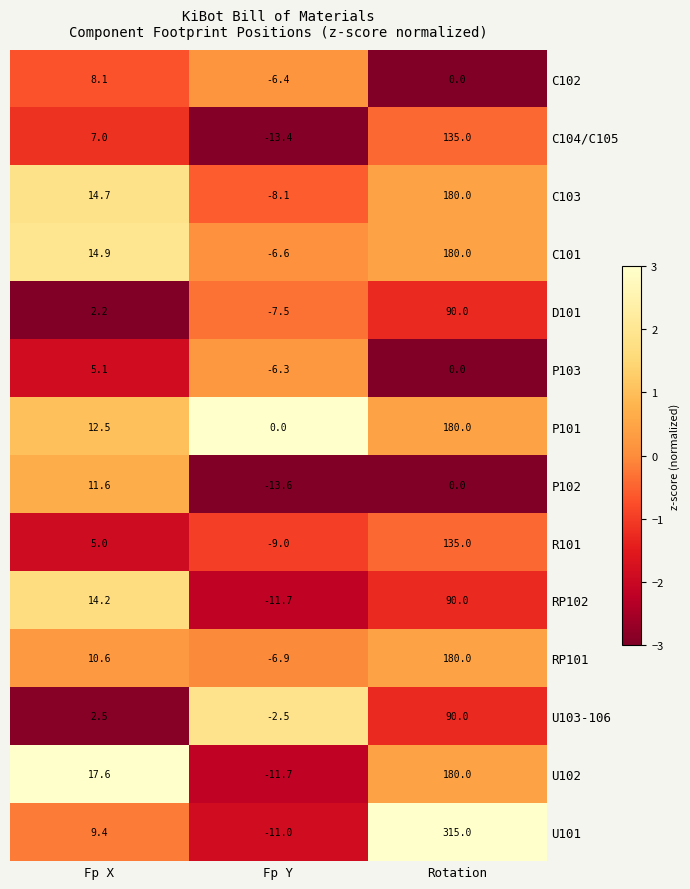

Which label corresponds to the smallest value in the chart?

Fp Y